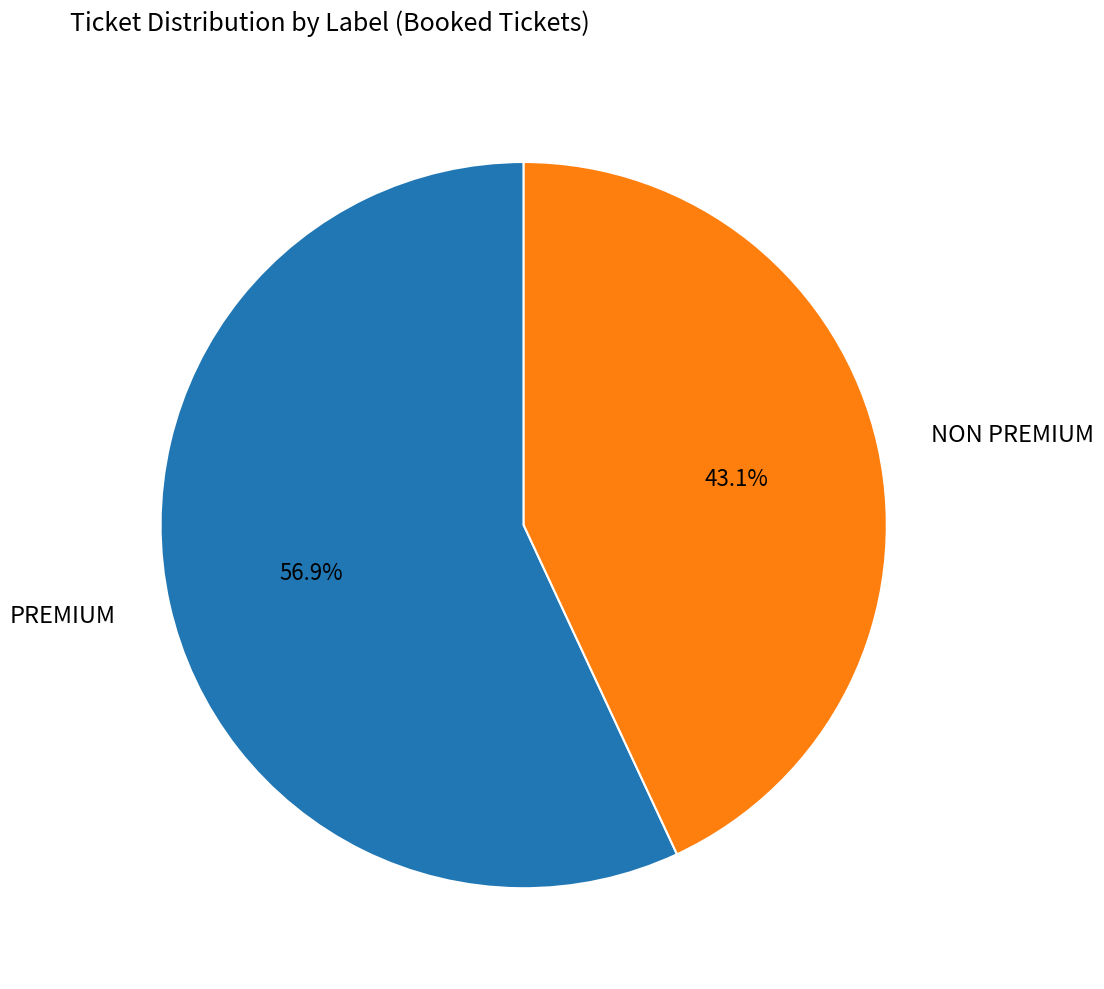

Does any single category account for the majority?

Yes